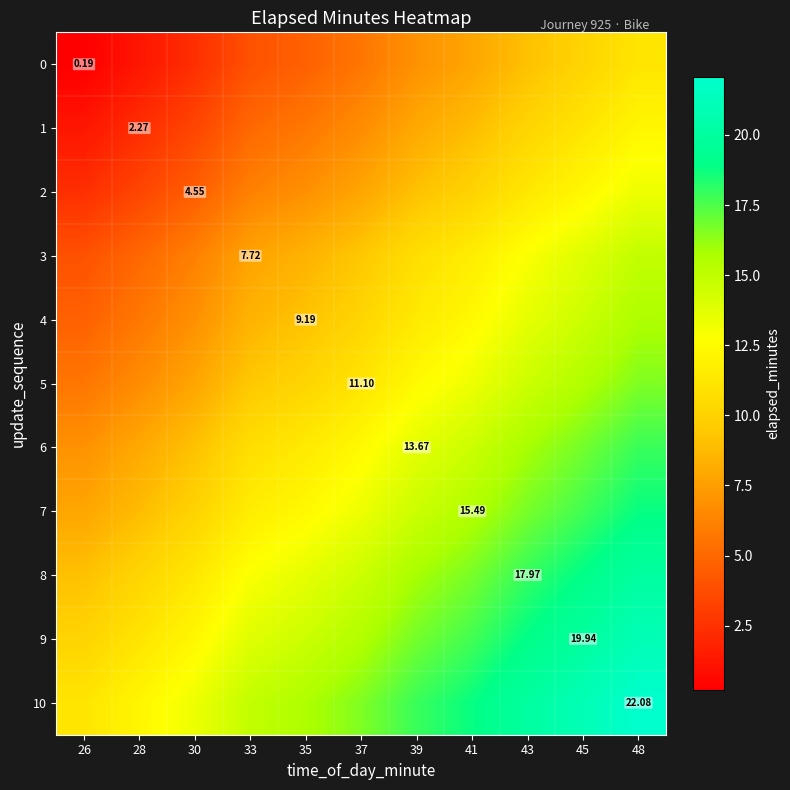

Is it true that 10 equals 12.2 at 28?

True